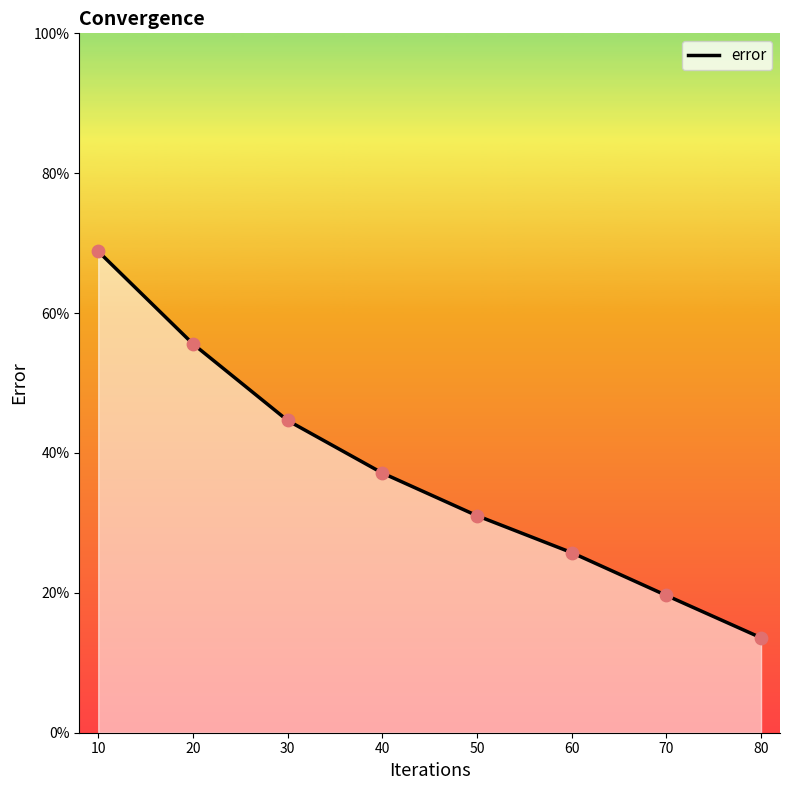

Which has a higher value, 50 or 10?

10